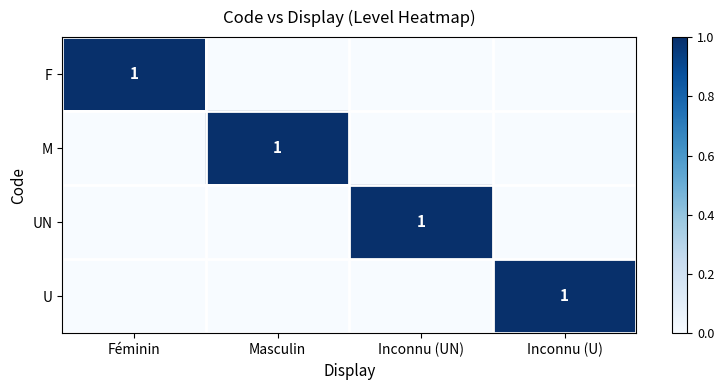

How many distinct data groups are displayed?

4